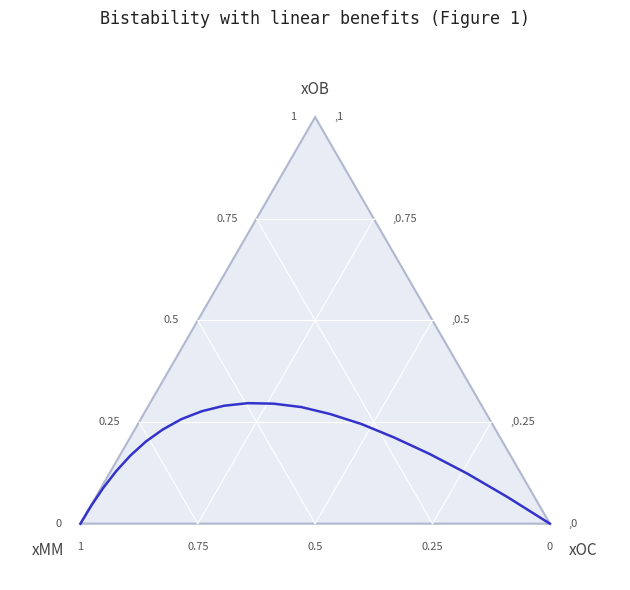

How many values exceed 0?

18